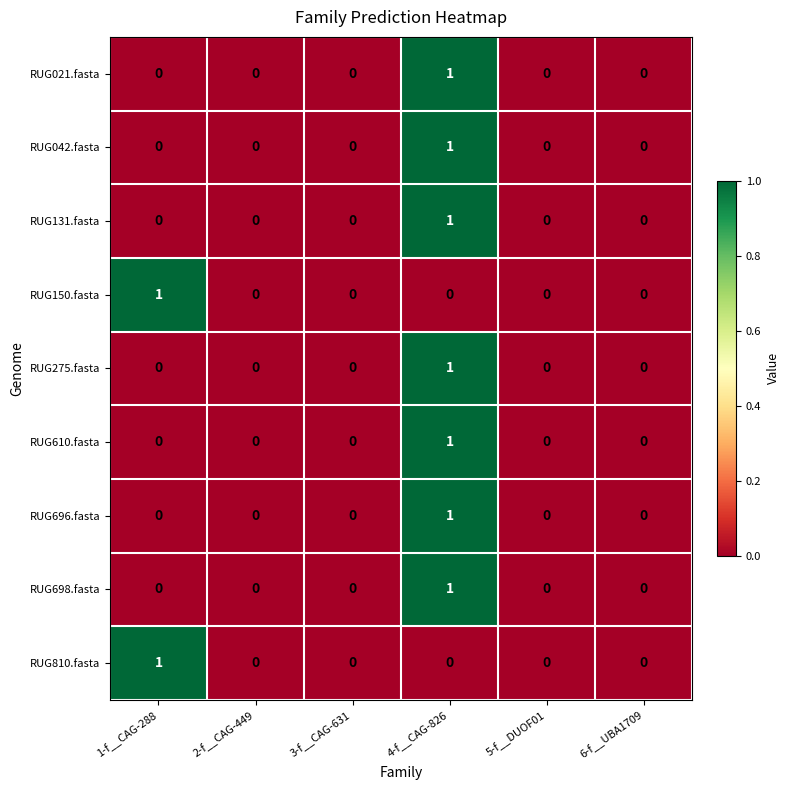

At which category is the sum across all series the highest?

4-f__CAG-826